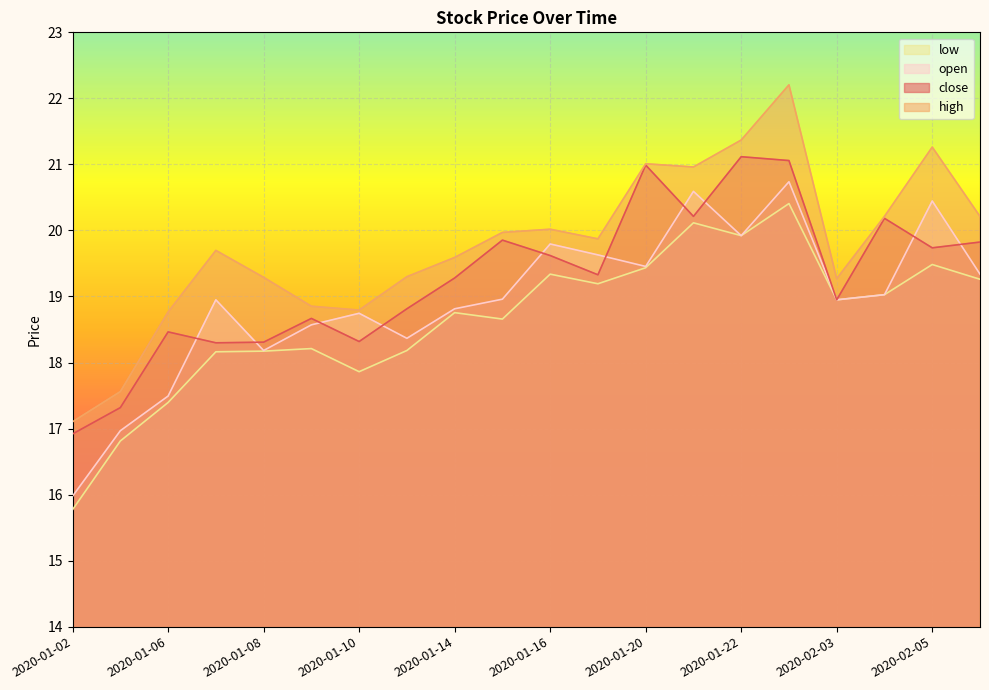

The high series shows 28.9 at 2020-01-06. True or false?

False